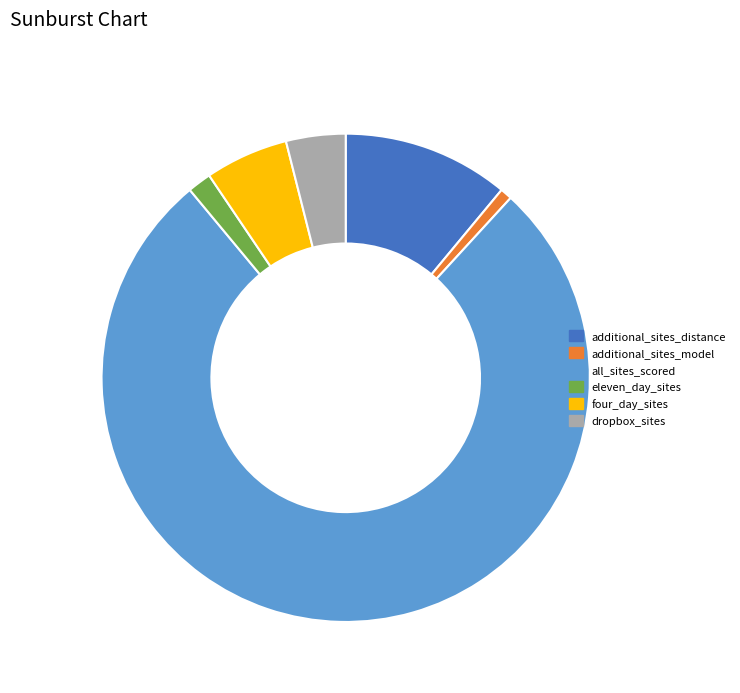

Count the number of slices in the pie.

6